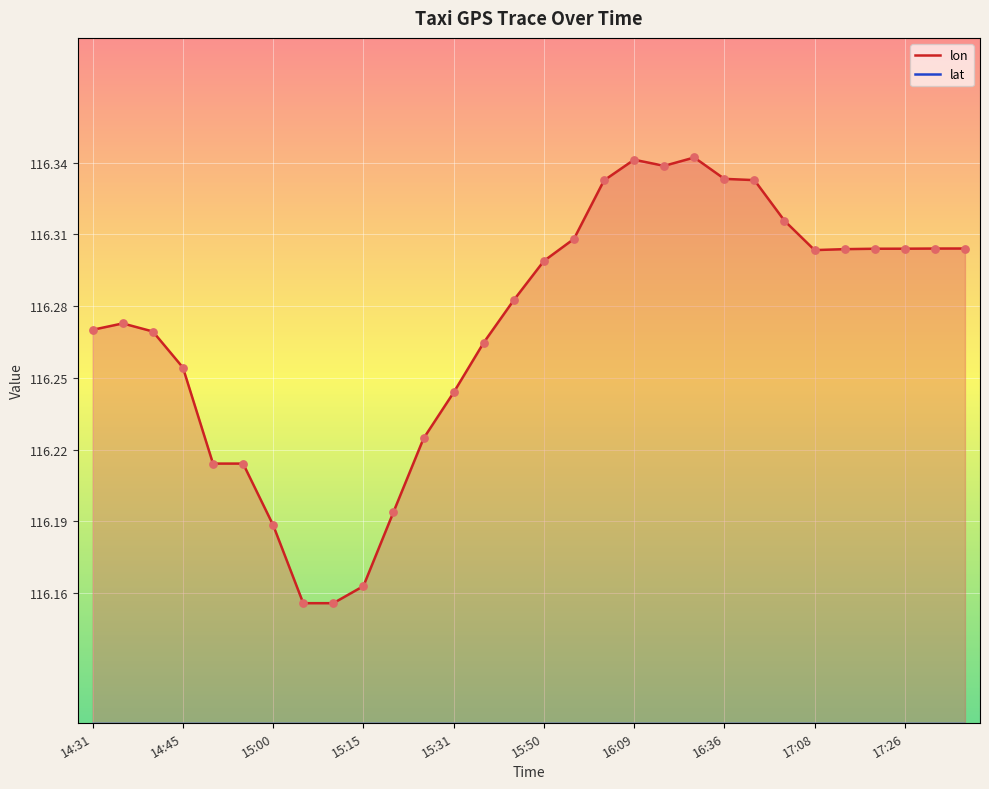

At which category is the sum across all series the highest?

16:32